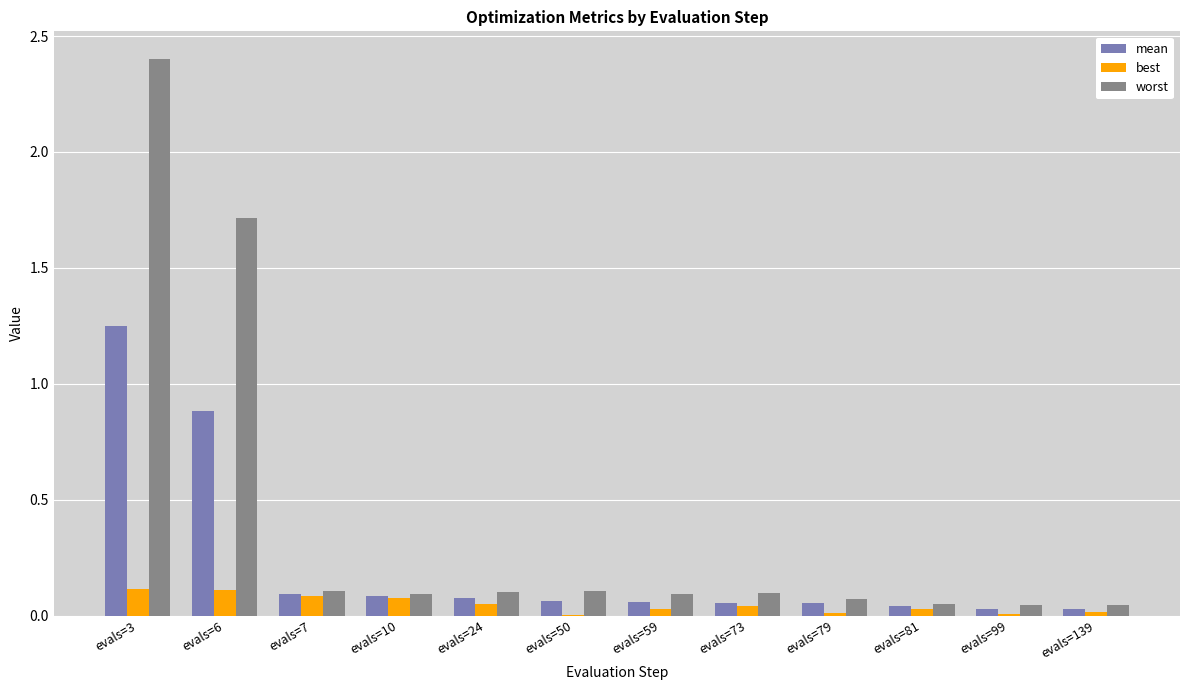

What are all the series names shown in the legend?

mean, best, worst